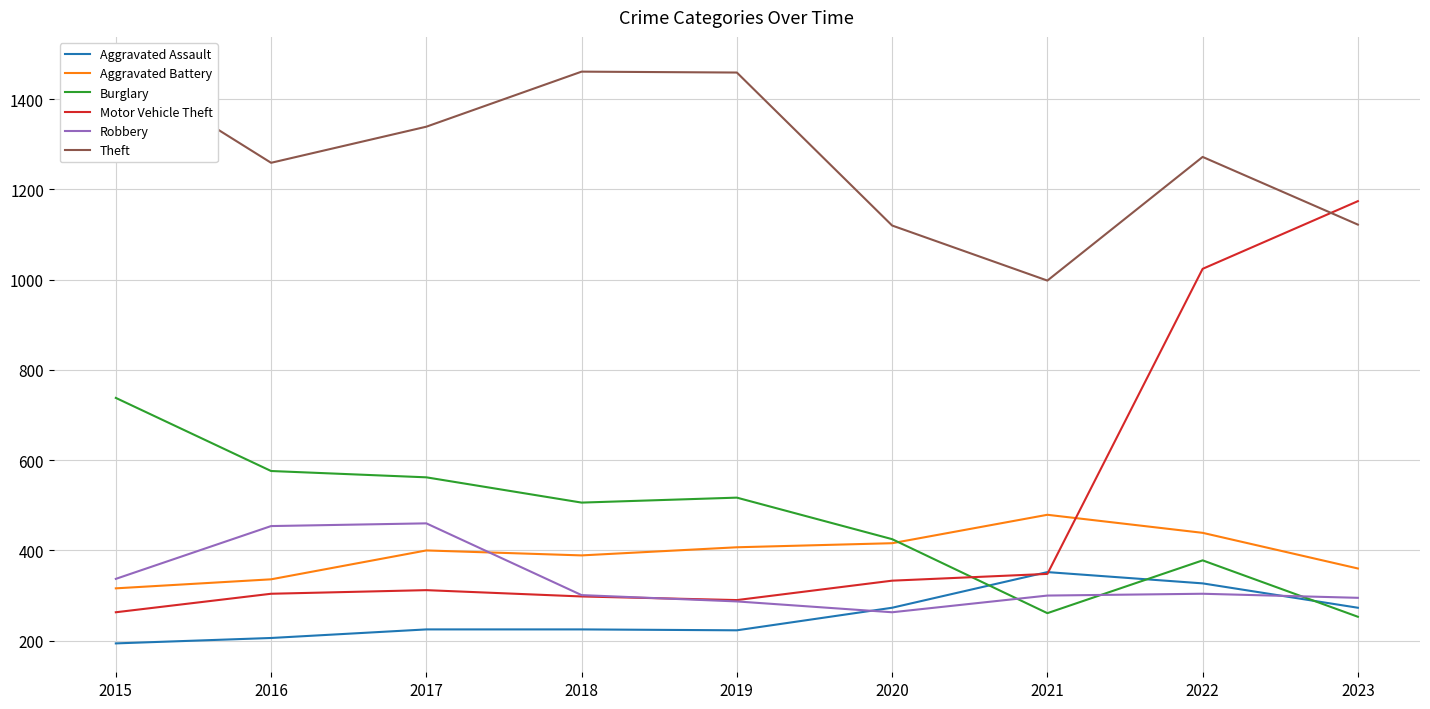

What is the difference between the maximum and minimum values in the Burglary series?

485